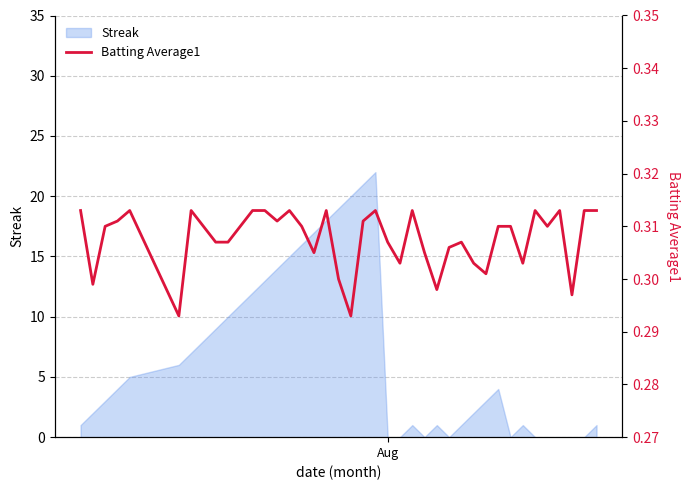

How many values are between 0 and 1?

40